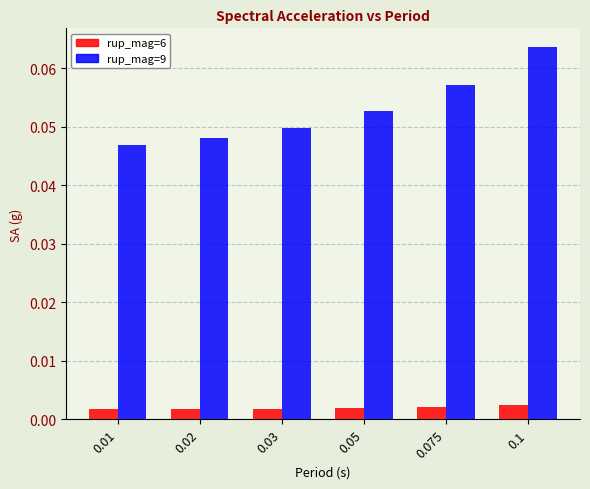

At how many categories does at least one series exceed 0?

6